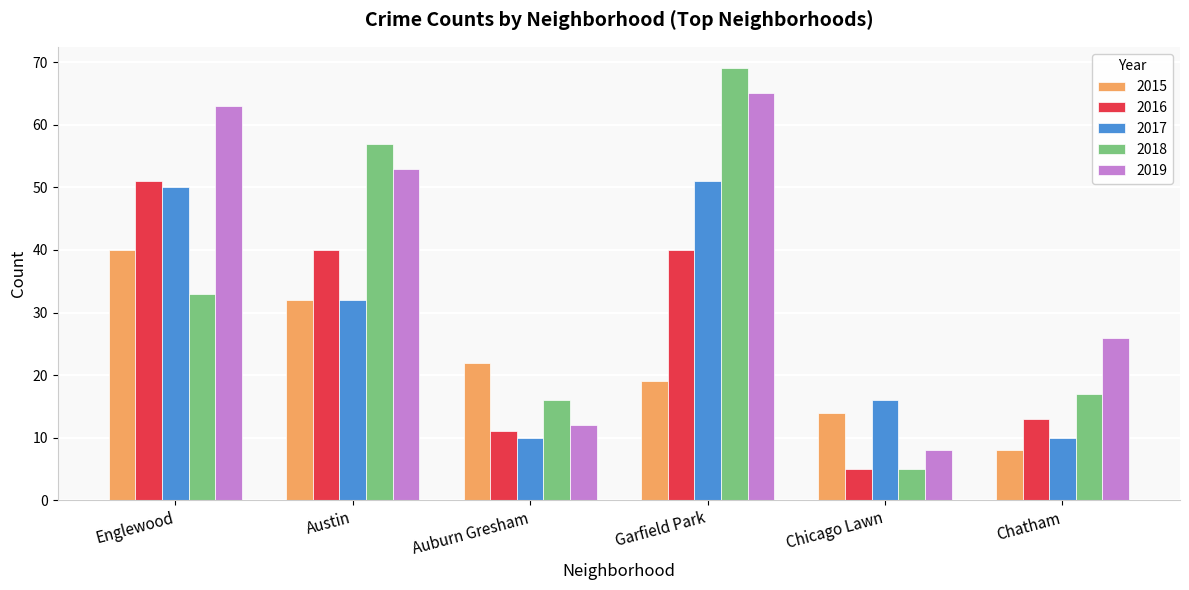

How many bars are there in each group?

5